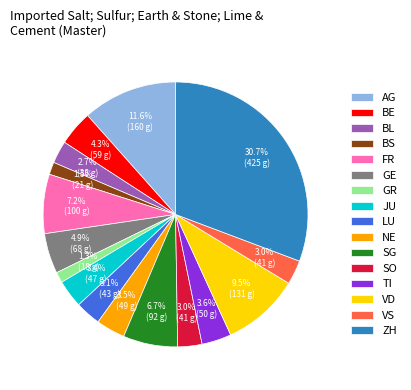

To the nearest percent, what is the difference between the largest and smallest slice percentages?

29%